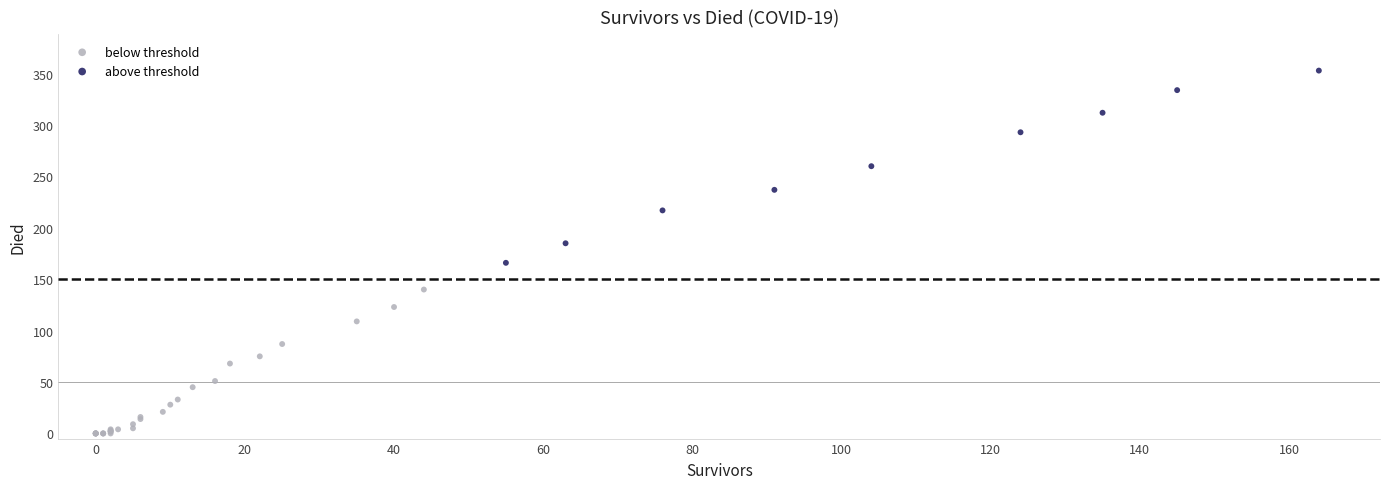

Which series has the largest Y range (max minus min)?

above threshold